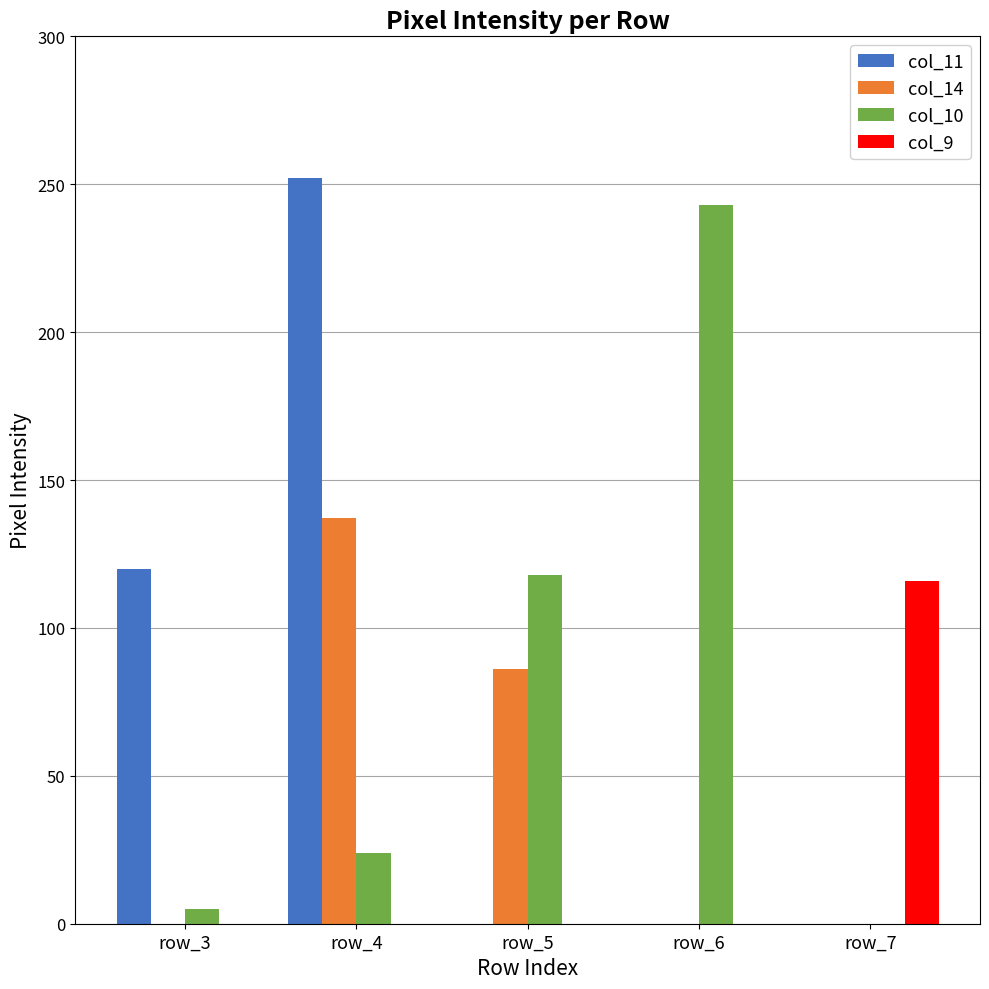

Is the value of col_10 at row_7 greater than the value of col_11 at row_3?

No